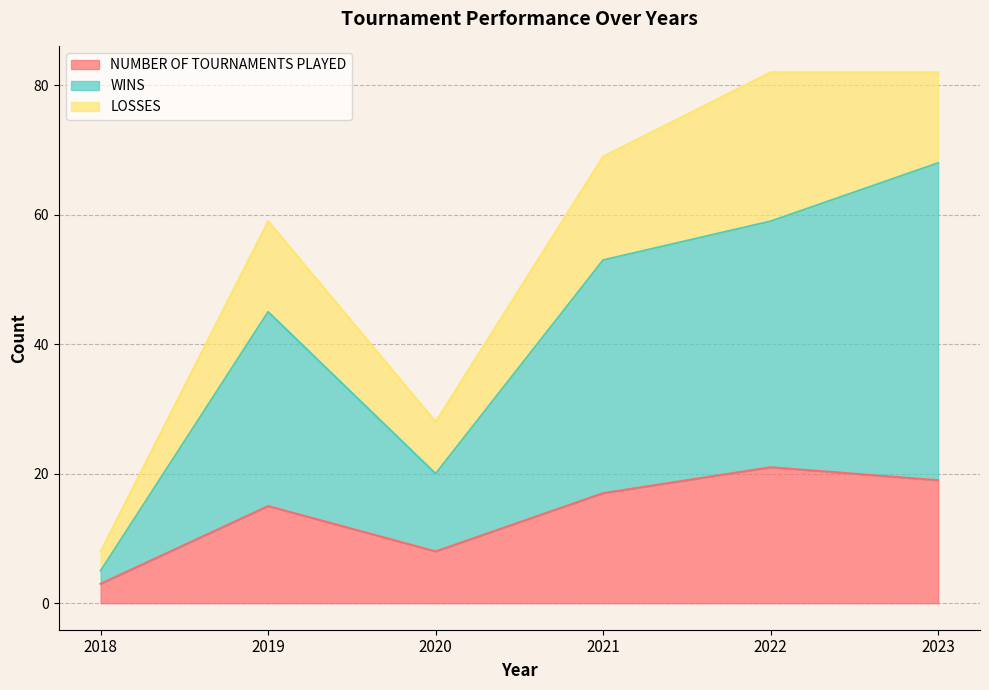

The value of NUMBER OF TOURNAMENTS PLAYED at 2018 is 3. True or false?

True